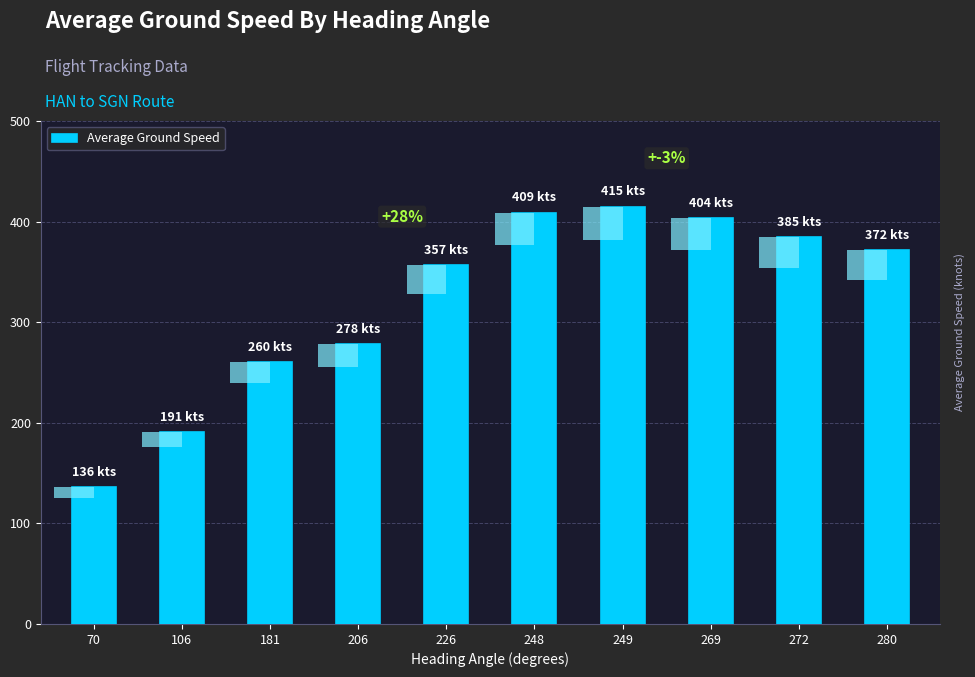

Reading left to right, what are all the values shown in this chart?

70=136	106=191	181=260	206=278	226=357	248=409	249=415	269=404	272=385	280=372